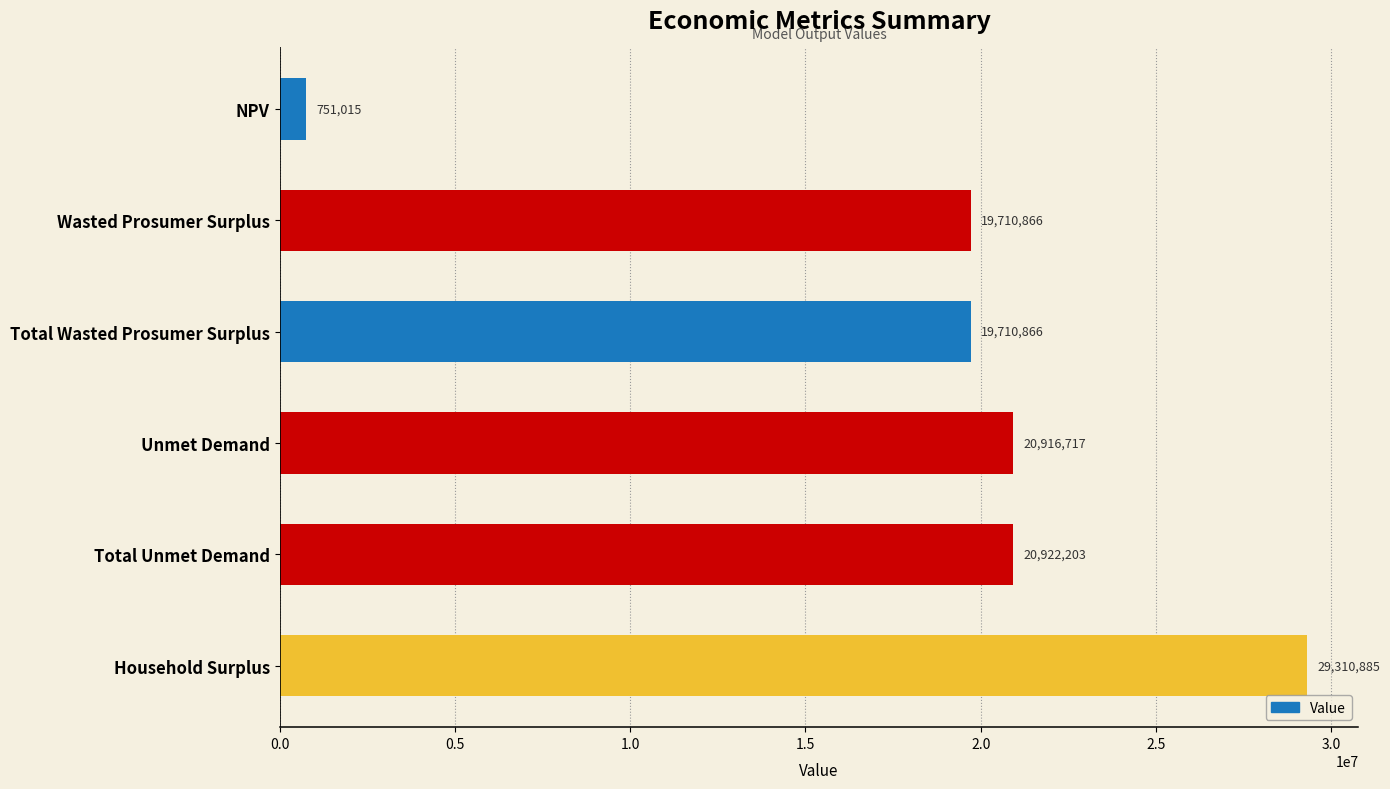

Approximately how many times larger is the value at Total Unmet Demand compared to NPV?

27.9